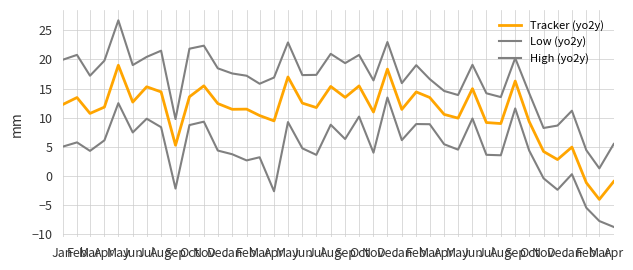

Rank the categories by Tracker (yo2y) value from highest to lowest.

May, Dec, May, Sep, Nov, Oct, Aug, Jul, Jun, Aug, Feb, Oct, Sep, Mar, Feb, Jun, Jun, Dec, Jan, Apr, Jul, Feb, Jan, Jan, Nov, Mar, Apr, Mar, May, Apr, Oct, Jul, Aug, Sep, Jan, Nov, Dec, Apr, Feb, Mar